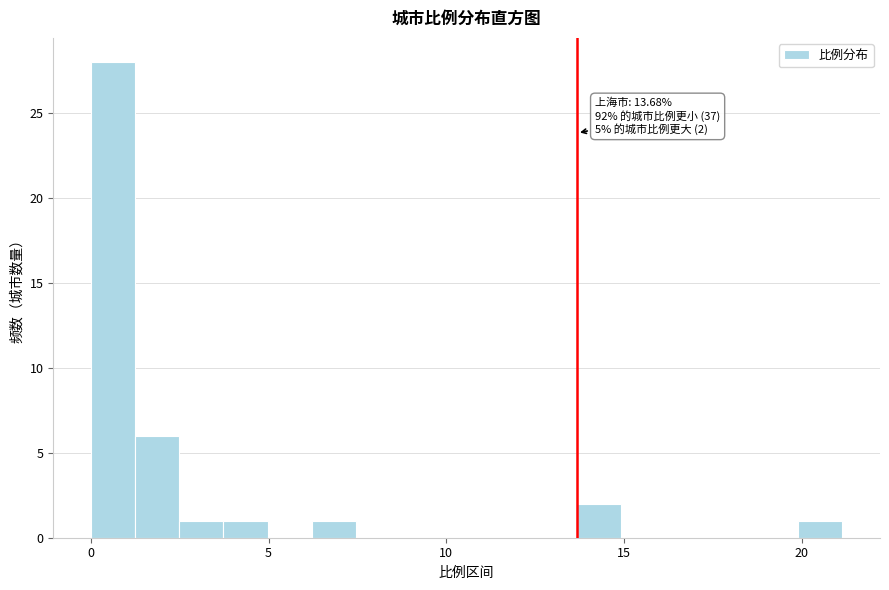

Read against the x-axis, roughly where is the centre of the tallest bar?

0.5